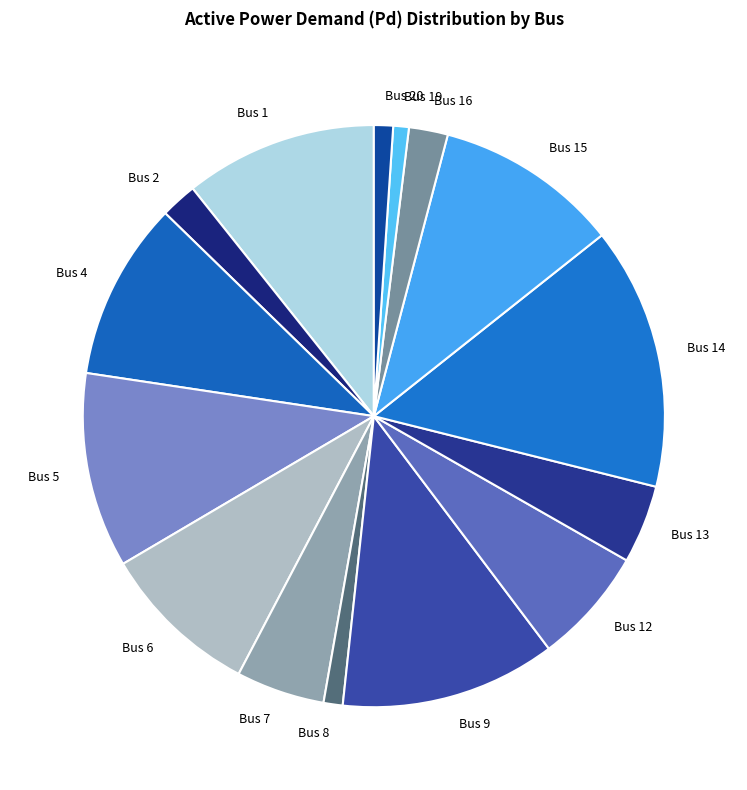

Do Bus 2 and Bus 9 together represent more than half of the pie?

No